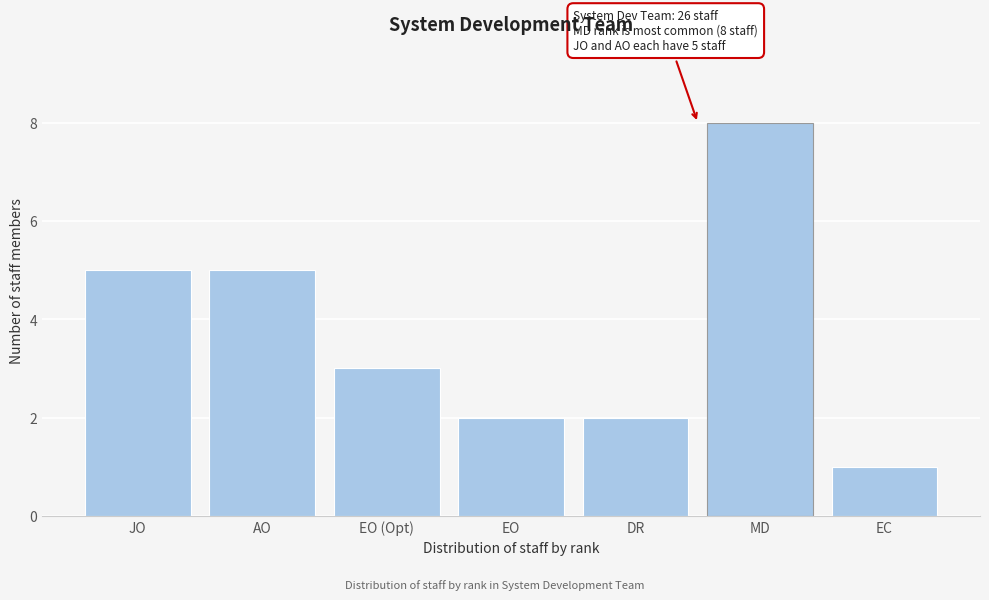

Reading left to right, what are all the values shown in this chart?

JO=5	AO=5	EO (Opt)=3	EO=2	DR=2	MD=8	EC=1